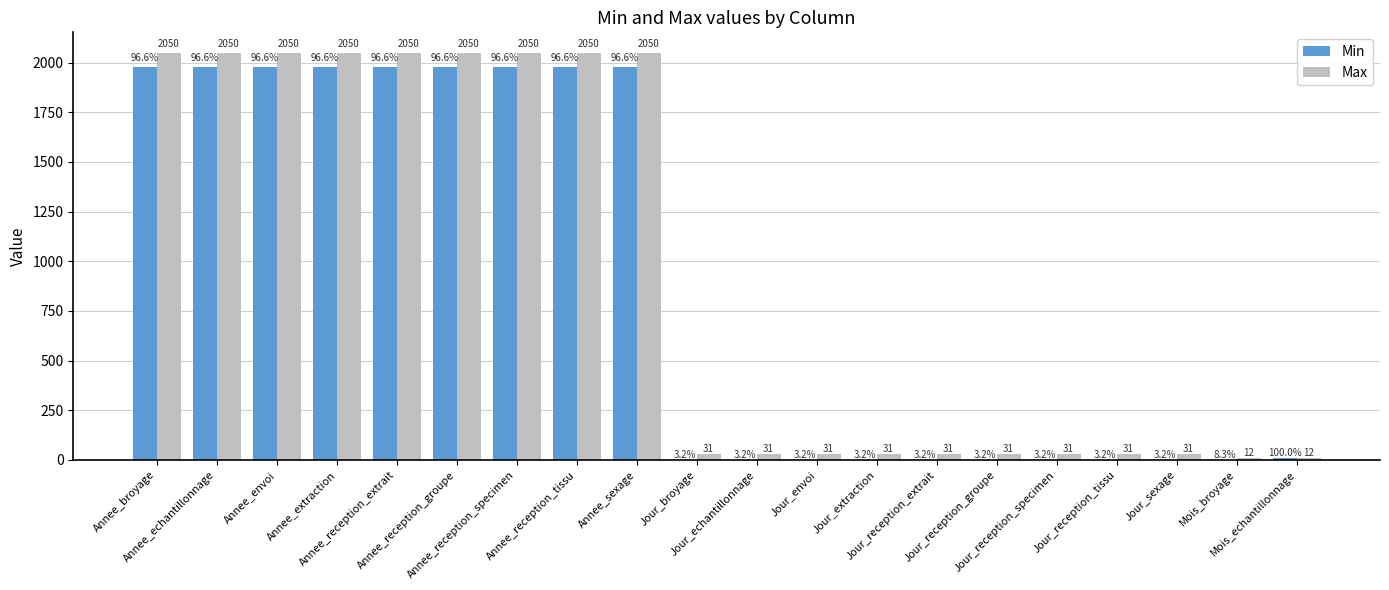

Which series has the largest total across all categories?

Max